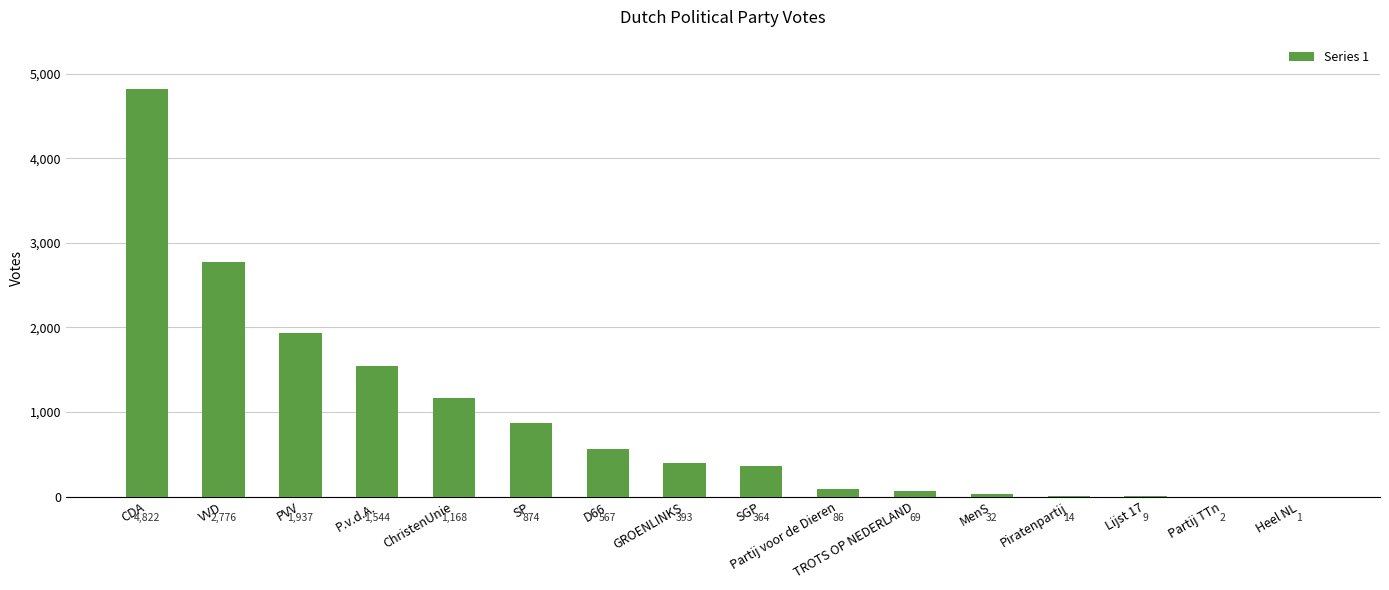

What is the sum of all values?

14658